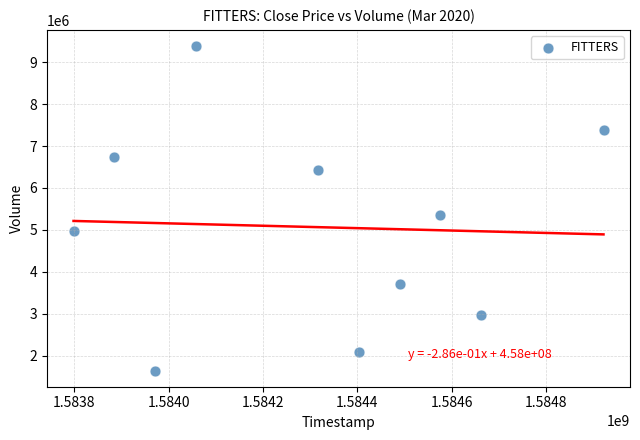

What is the range of X values (max minus min)?

1123200